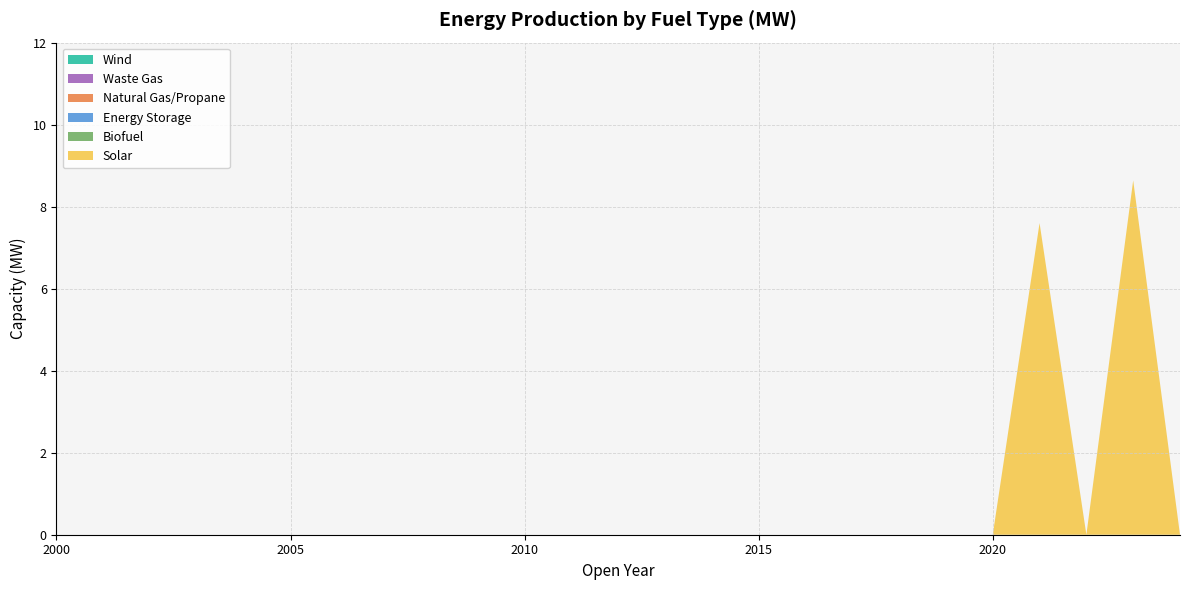

Reading left to right, what are all the values shown in this chart?

Solar: 0.0	0.0	0.0	0.0	0.0	0.0	0.0	0.0	0.0	0.0	0.0	0.0	0.0	0.0	0.0	0.0	0.0	0.0	0.0	0.0	0.0	7.6	0.0	8.6	0.0
Biofuel: 0.0	0.0	0.0	0.0	0.0	0.0	0.0	0.0	0.0	0.0	0.0	0.0	0.0	0.0	0.0	0.0	0.0	0.0	0.0	0.0	0.0	0.0	0.0	0.0	0.0
Energy Storage: 0.0	0.0	0.0	0.0	0.0	0.0	0.0	0.0	0.0	0.0	0.0	0.0	0.0	0.0	0.0	0.0	0.0	0.0	0.0	0.0	0.0	0.0	0.0	0.0	0.0
Natural Gas/Propane: 0.0	0.0	0.0	0.0	0.0	0.0	0.0	0.0	0.0	0.0	0.0	0.0	0.0	0.0	0.0	0.0	0.0	0.0	0.0	0.0	0.0	0.0	0.0	0.0	0.0
Waste Gas: 0.0	0.0	0.0	0.0	0.0	0.0	0.0	0.0	0.0	0.0	0.0	0.0	0.0	0.0	0.0	0.0	0.0	0.0	0.0	0.0	0.0	0.0	0.0	0.0	0.0
Wind: 0.0	0.0	0.0	0.0	0.0	0.0	0.0	0.0	0.0	0.0	0.0	0.0	0.0	0.0	0.0	0.0	0.0	0.0	0.0	0.0	0.0	0.0	0.0	0.0	0.0